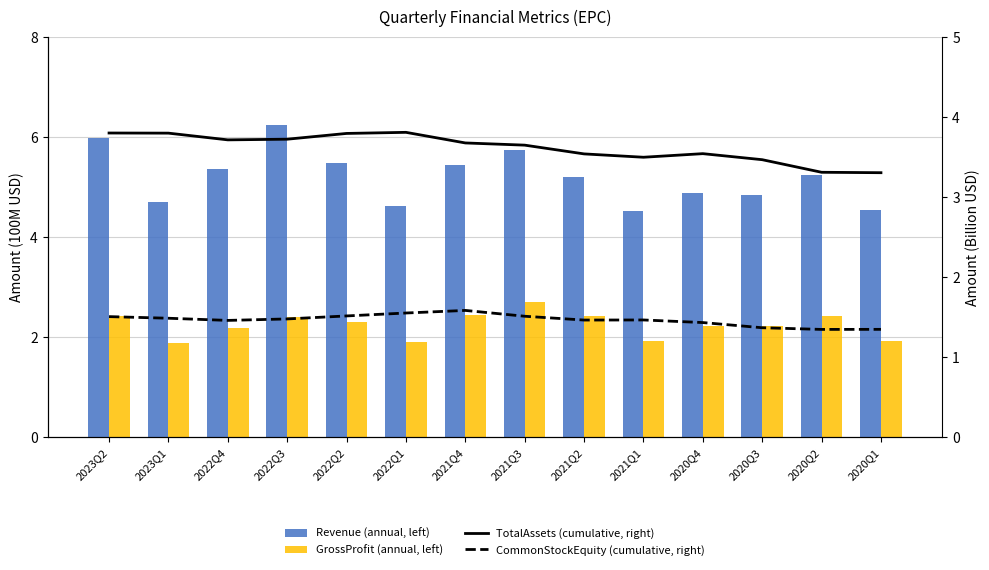

What is the total value across all series at 2023Q1?

11.9